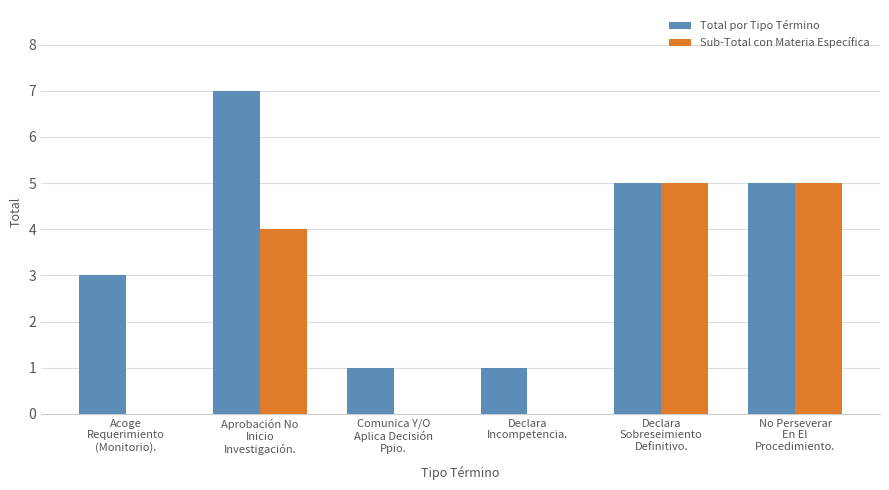

Which series has the largest total across all categories?

Total por Tipo Término